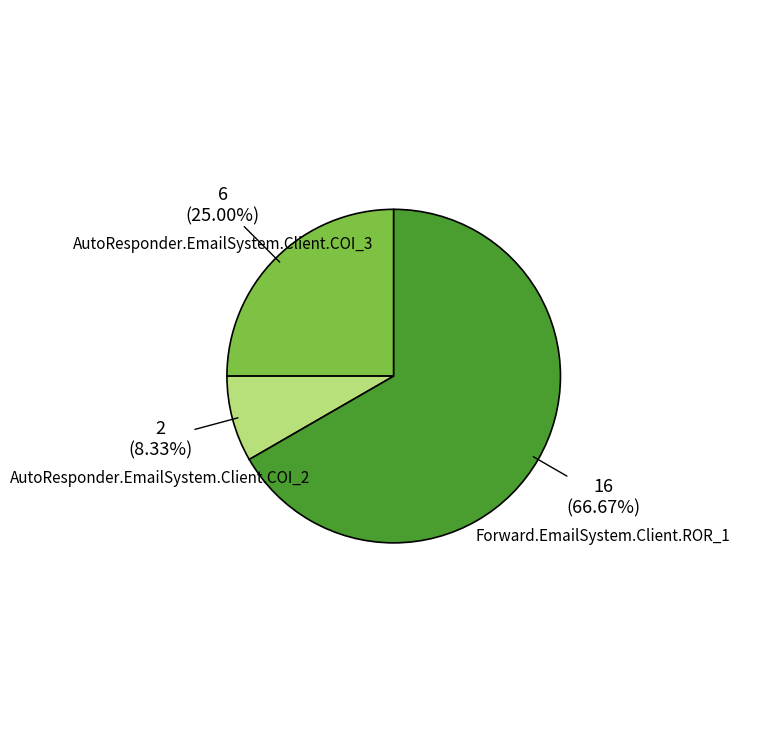

Rank the categories by value from highest to lowest.

Forward.EmailSystem.Client.ROR_1, AutoResponder.EmailSystem.Client.COI_3, AutoResponder.EmailSystem.Client.COI_2